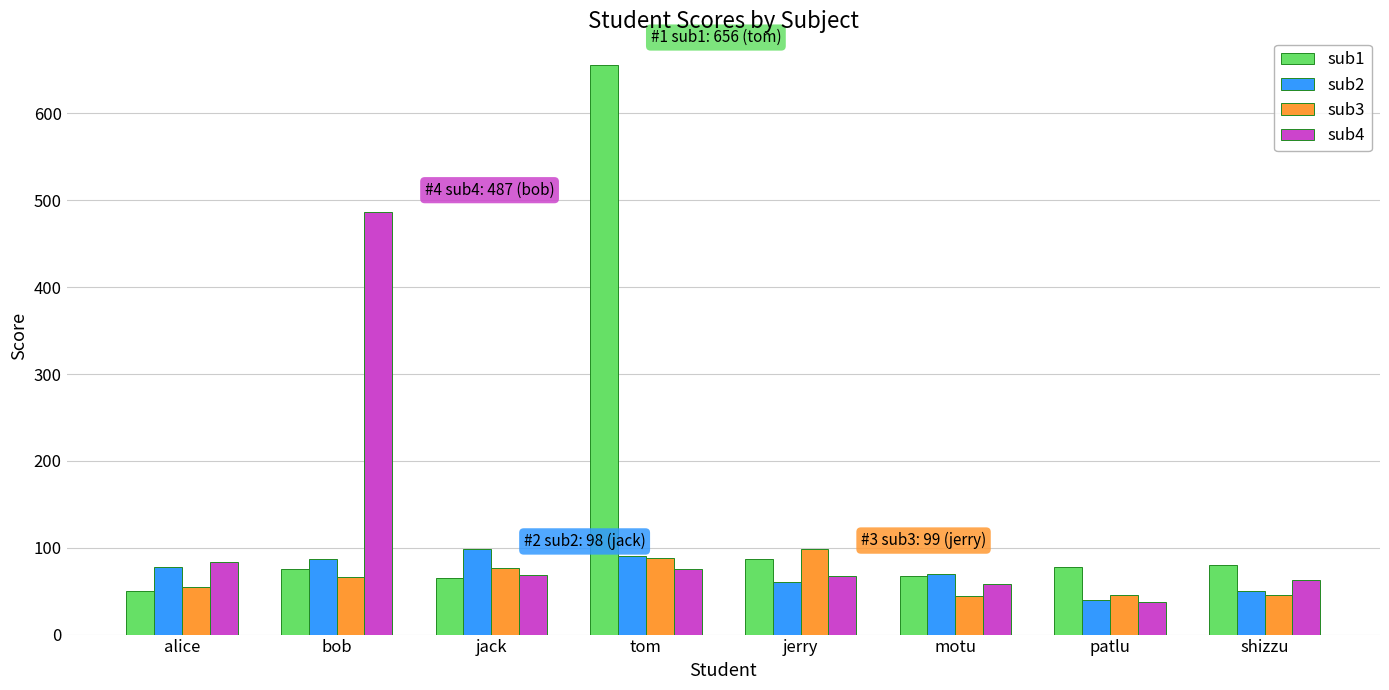

What is the sum of all sub2 values?

573